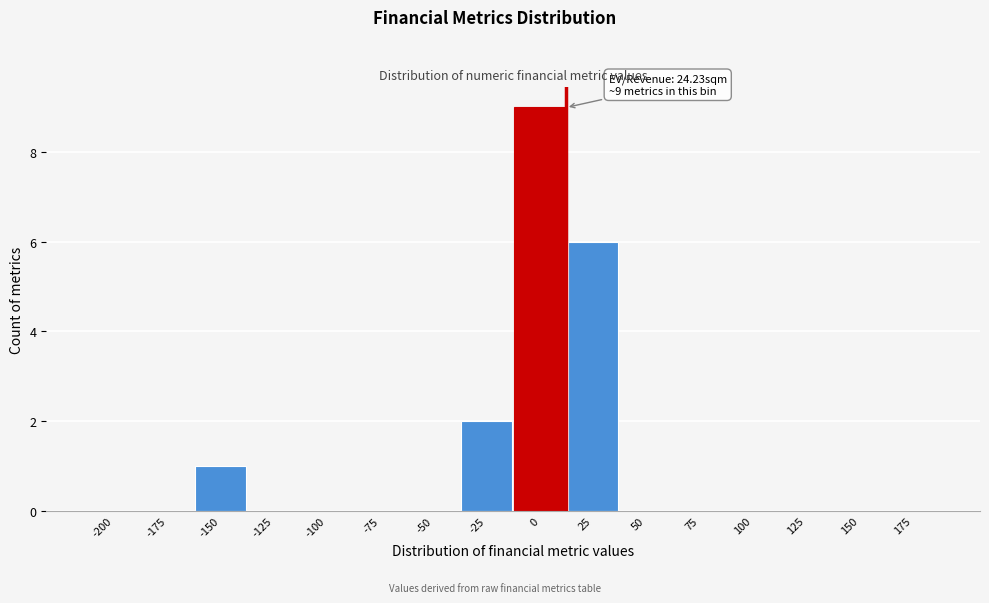

Reading left to right, what are all the values shown in this chart?

-200=0	-175=0	-150=1	-125=0	-100=0	-75=0	-50=0	-25=2	0=9	25=6	50=0	75=0	100=0	125=0	150=0	175=0